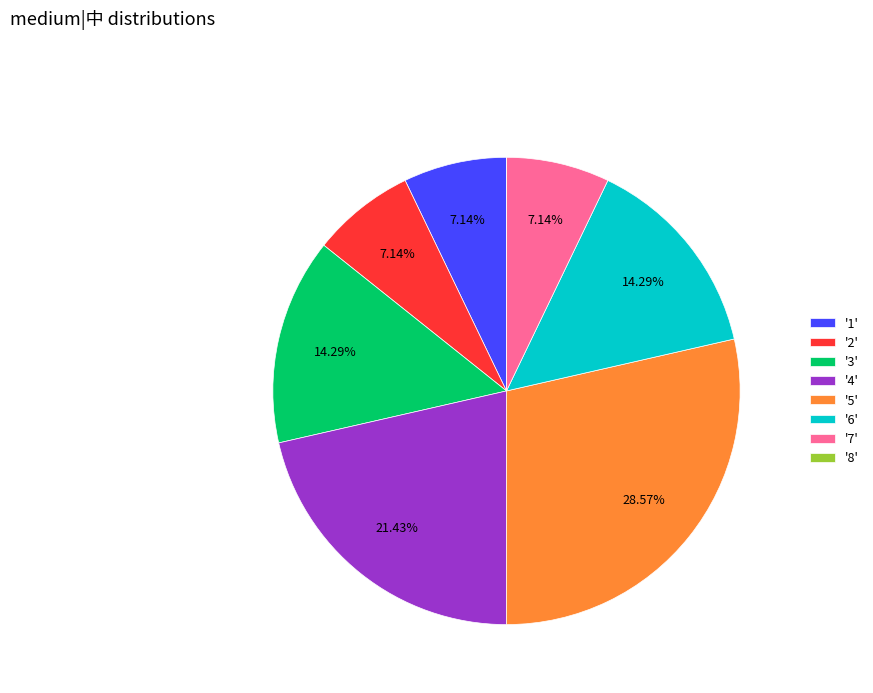

Is there a majority slice in this chart?

No